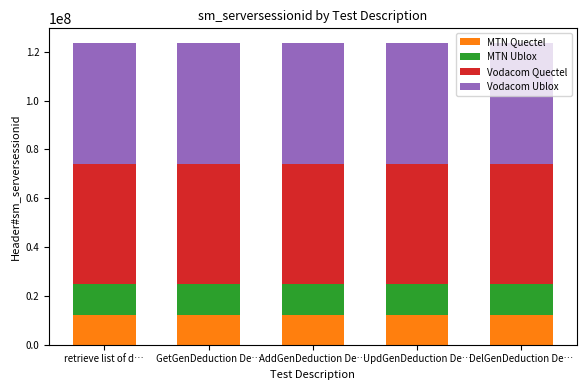

Does the chart contain any negative values?

No